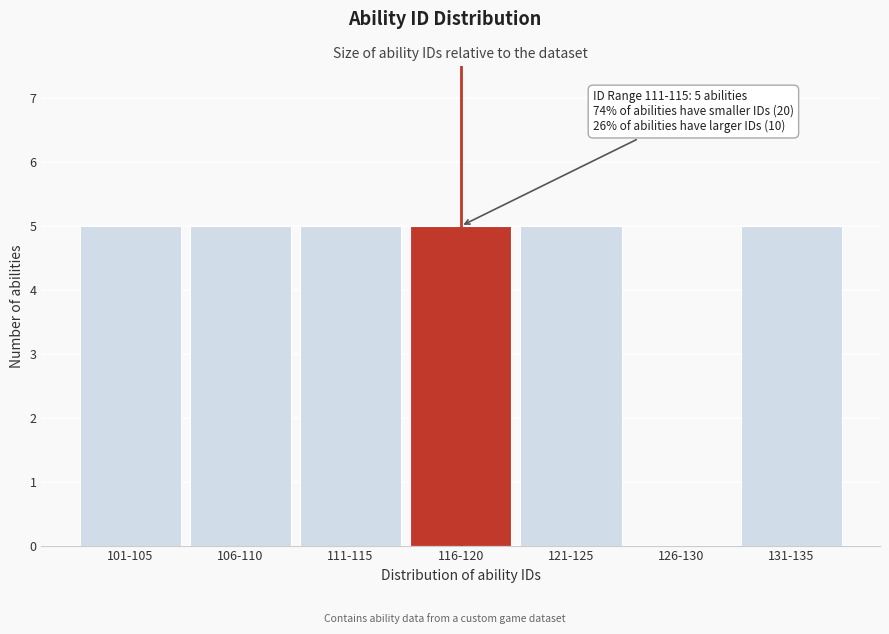

Reading right to left, what are all the values shown in this chart?

131-135=5	126-130=0	121-125=5	116-120=5	111-115=5	106-110=5	101-105=5